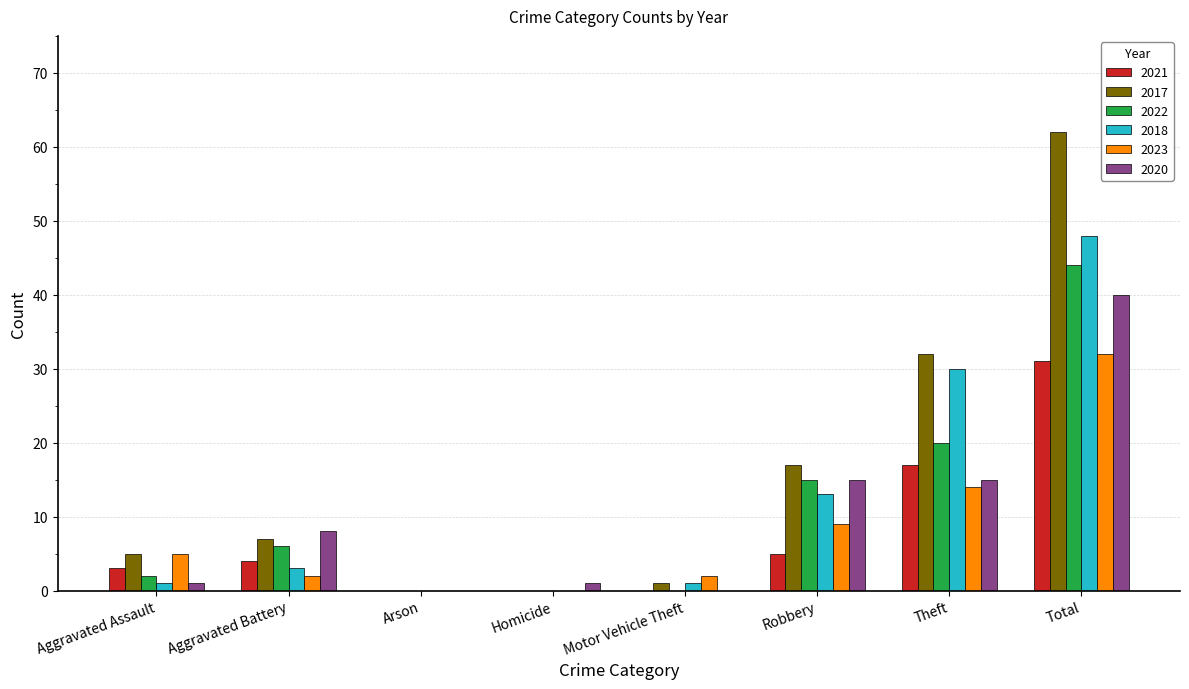

Is the value of 2022 at Aggravated Battery greater than the value of 2020 at Aggravated Battery?

No